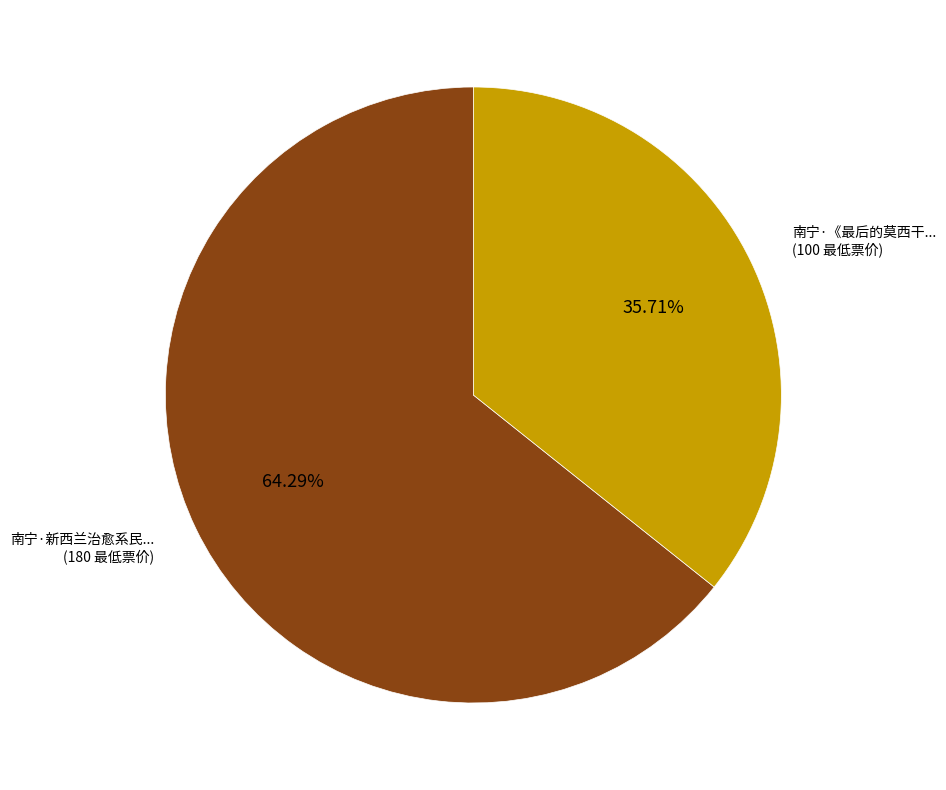

Does any single category account for the majority?

Yes